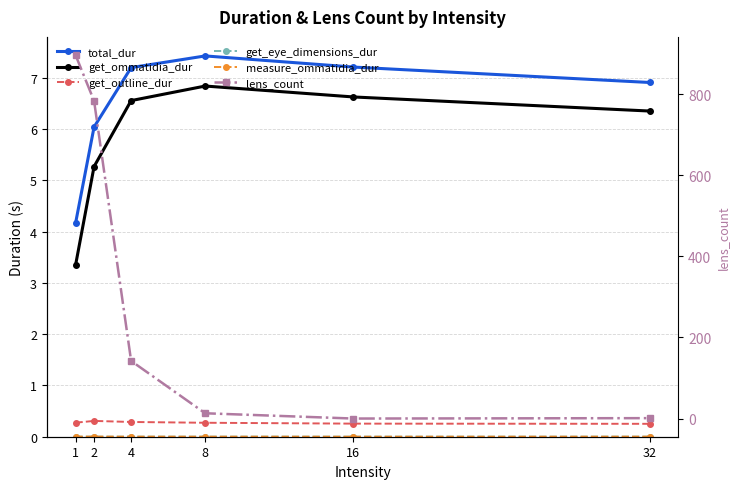

At which category does the chart reach its minimum across all series?

16